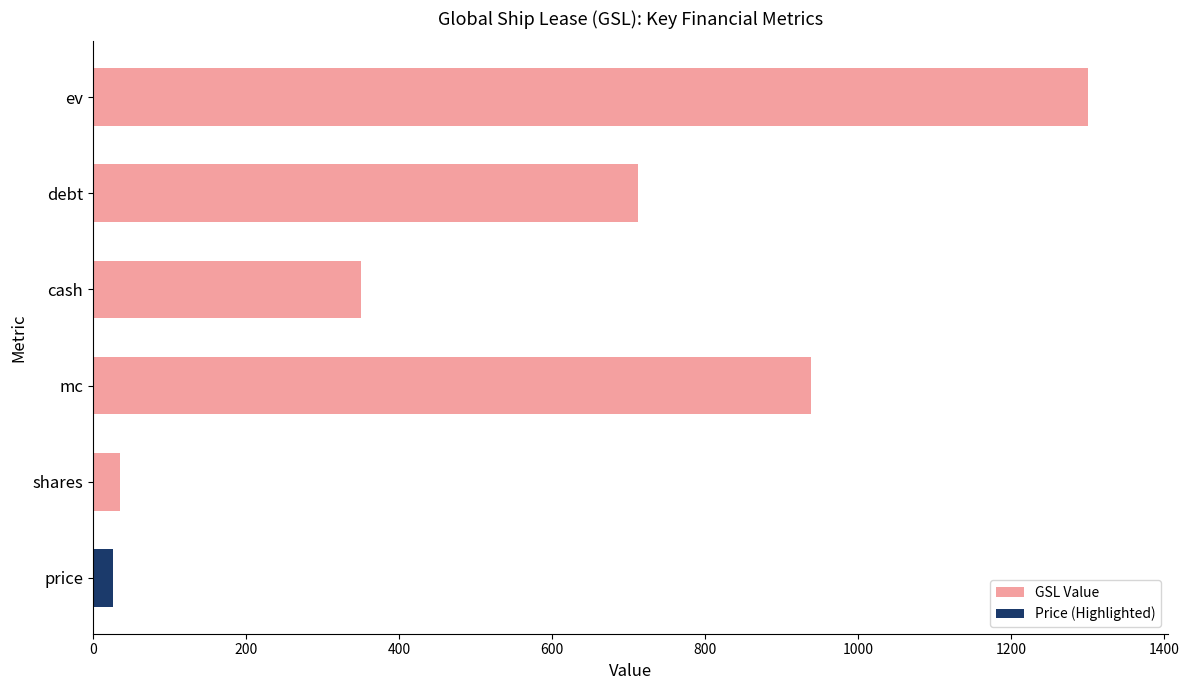

What is the difference between the second highest and second lowest values?

903.3